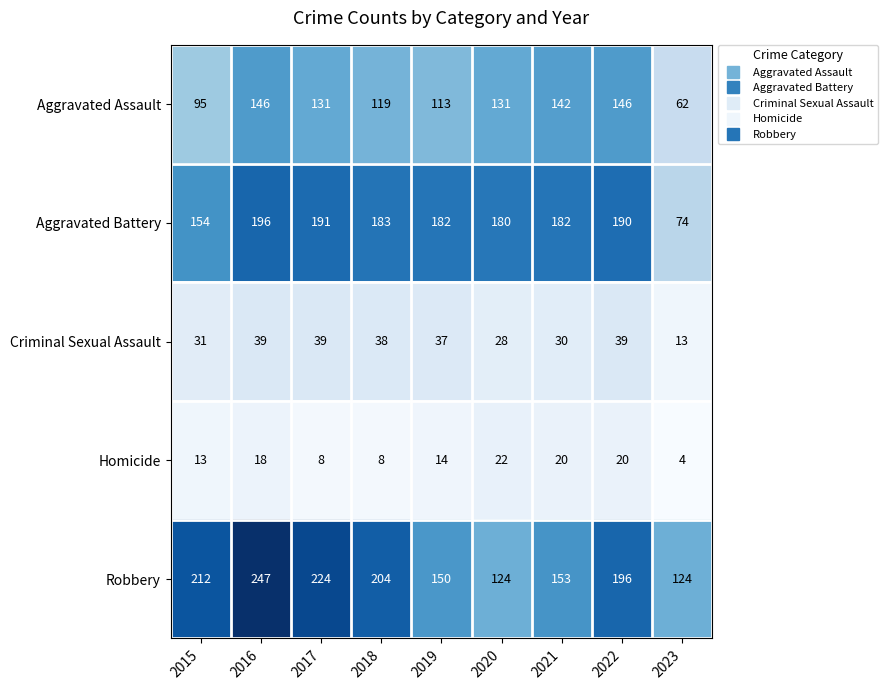

The Homicide series shows 7 at 2015. True or false?

False